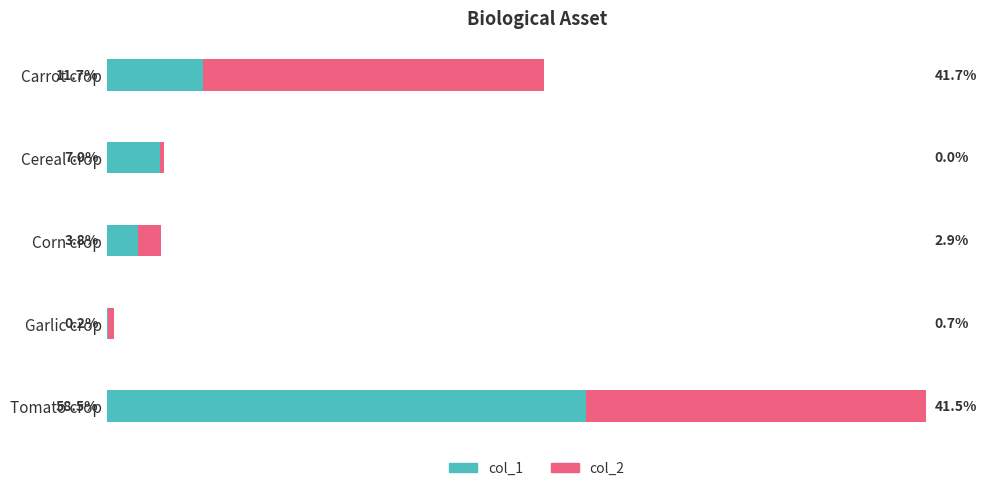

How many values in the col_2 series exceed 245282?

2